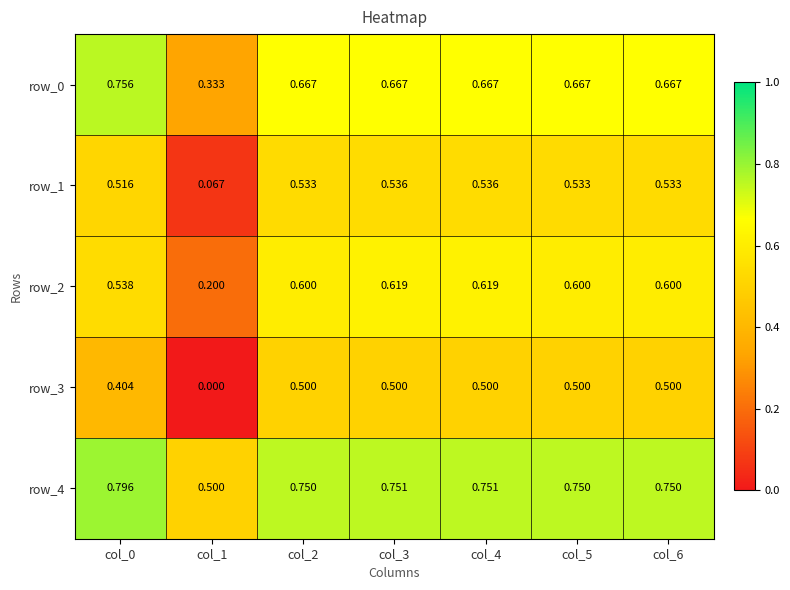

Which label corresponds to the largest value in the chart?

col_0